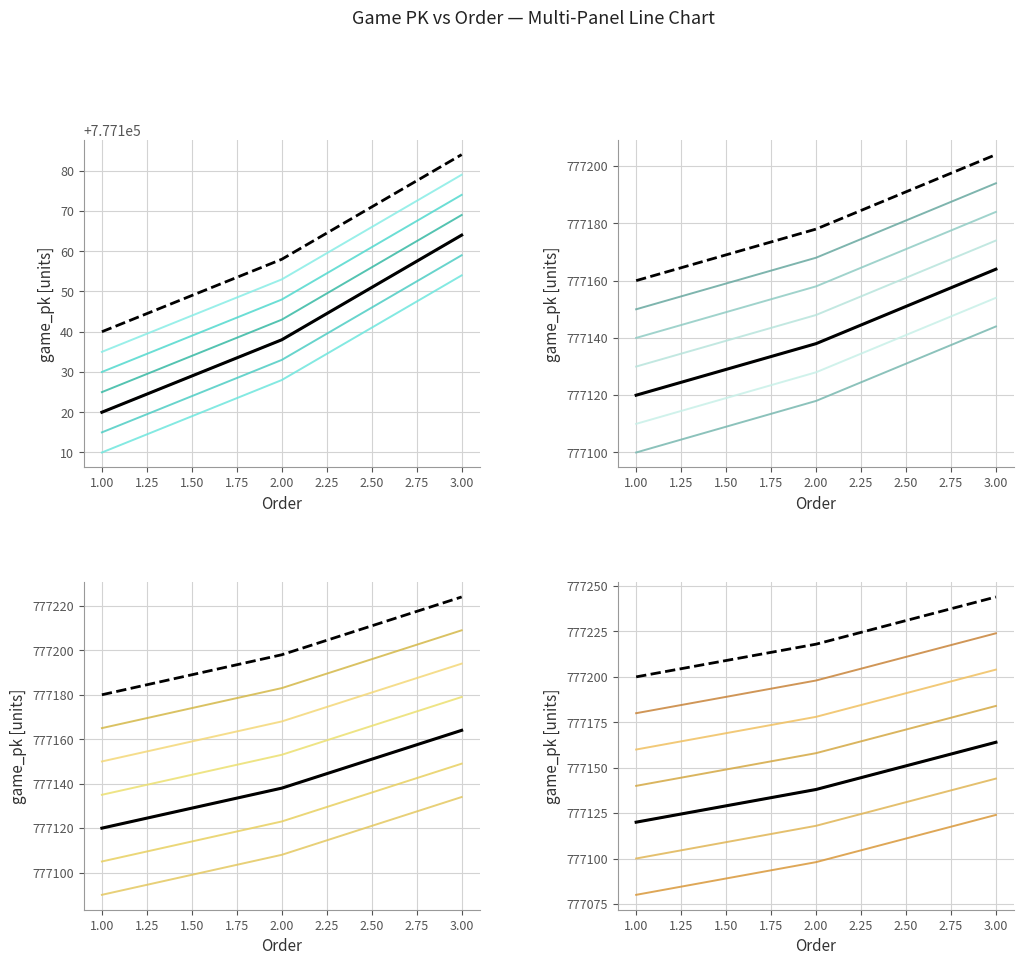

What is the average value of the game_pk series?

777141